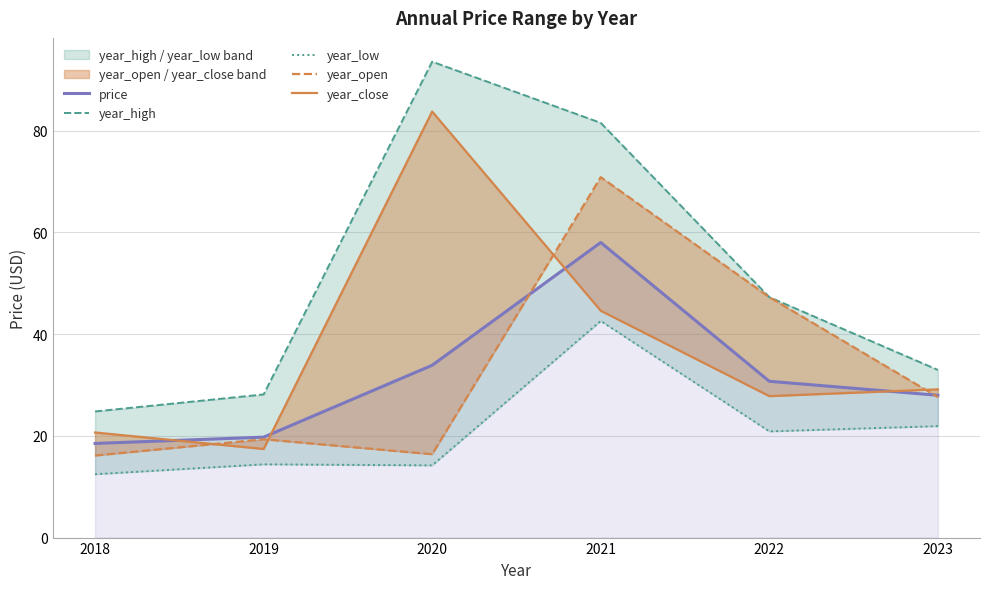

Which series has the largest total across all categories?

year_high